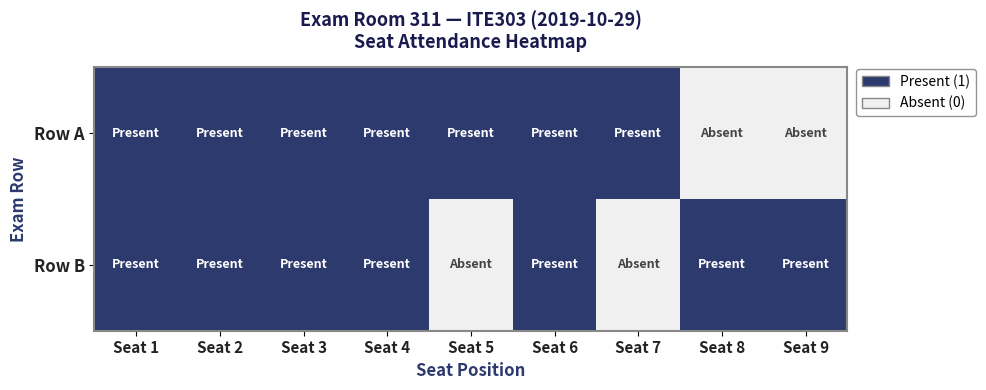

What is the maximum value shown in the chart?

1